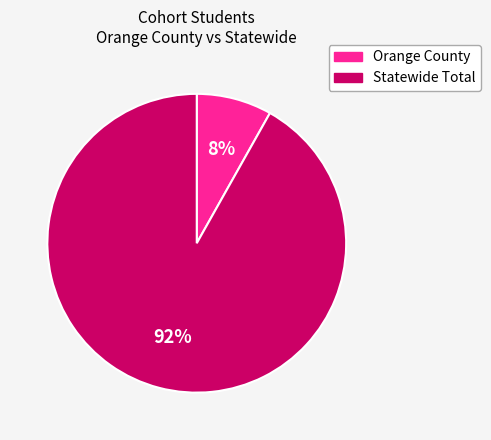

What is the smallest slice in the pie chart?

Orange County